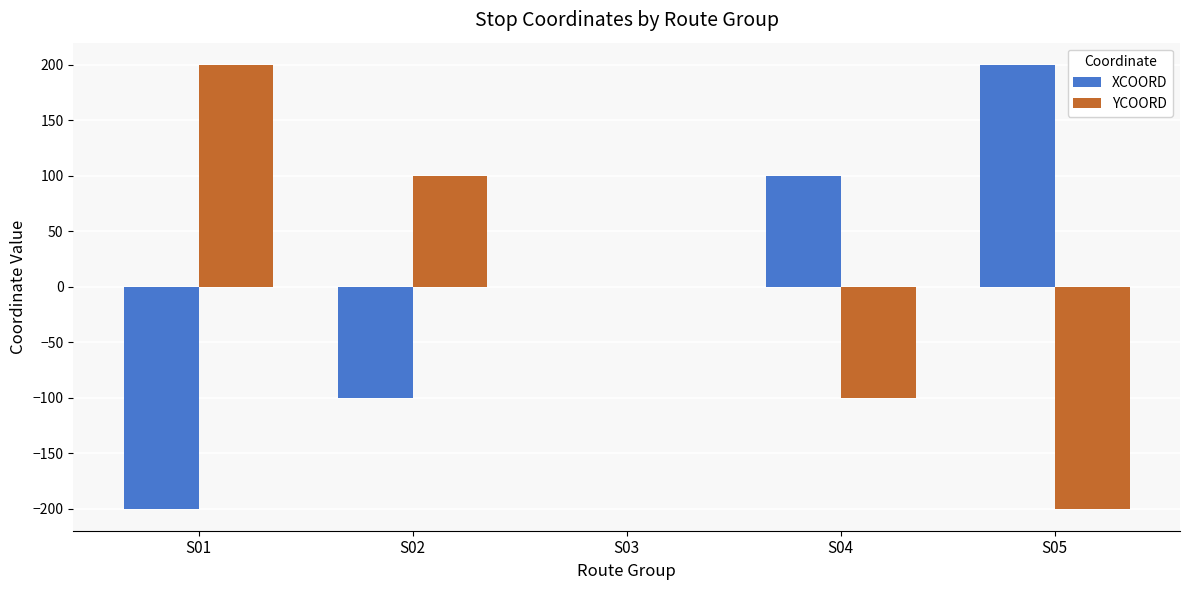

What is the sum of the YCOORD values at S04 and S05?

-300